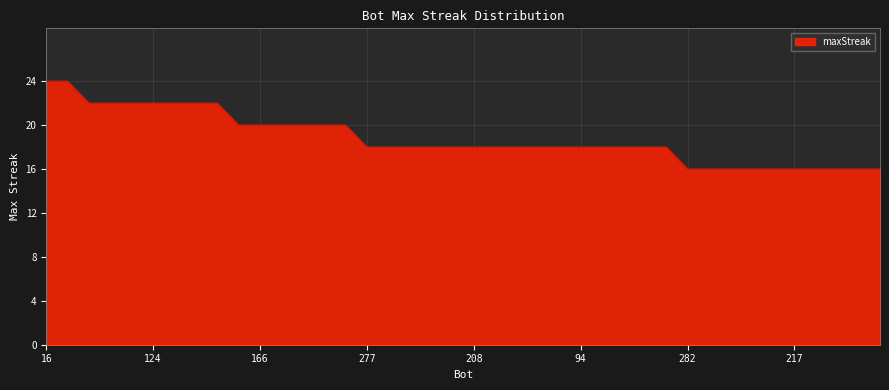

What is the difference between the maximum and minimum values?

8